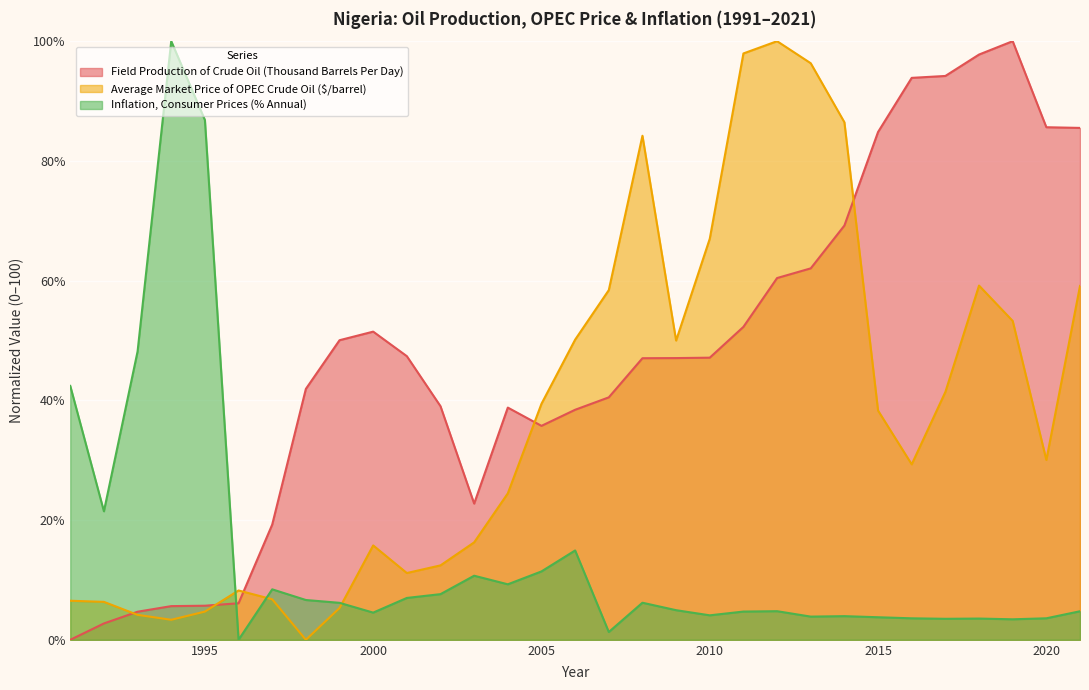

Is the value of Field Production of Crude Oil (Thousand Barrels Per Day) at 2013 greater than the value of Inflation, Consumer Prices (% Annual) at 2019?

Yes